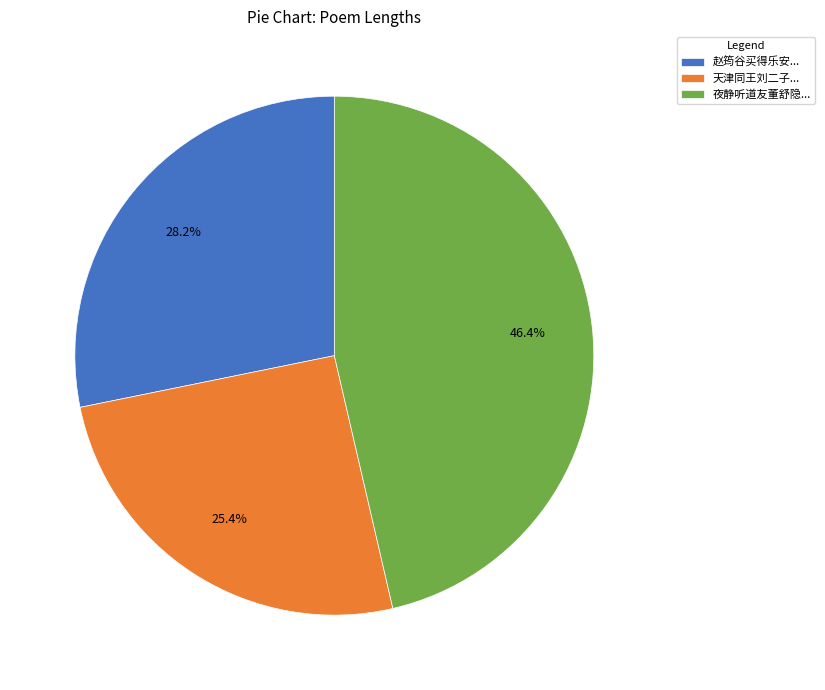

Which slice is the largest?

夜静听道友董舒隐...